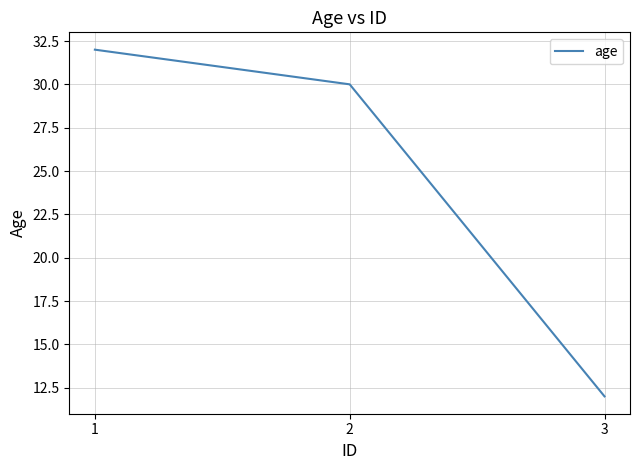

Approximately how many times larger is the value at 3 compared to 1?

0.4